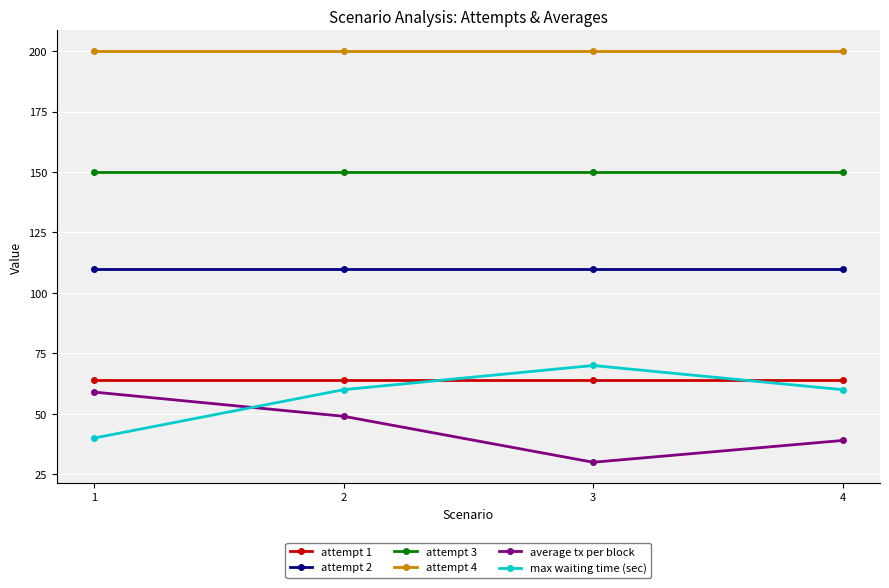

What is the difference between the highest and lowest values at 2?

151